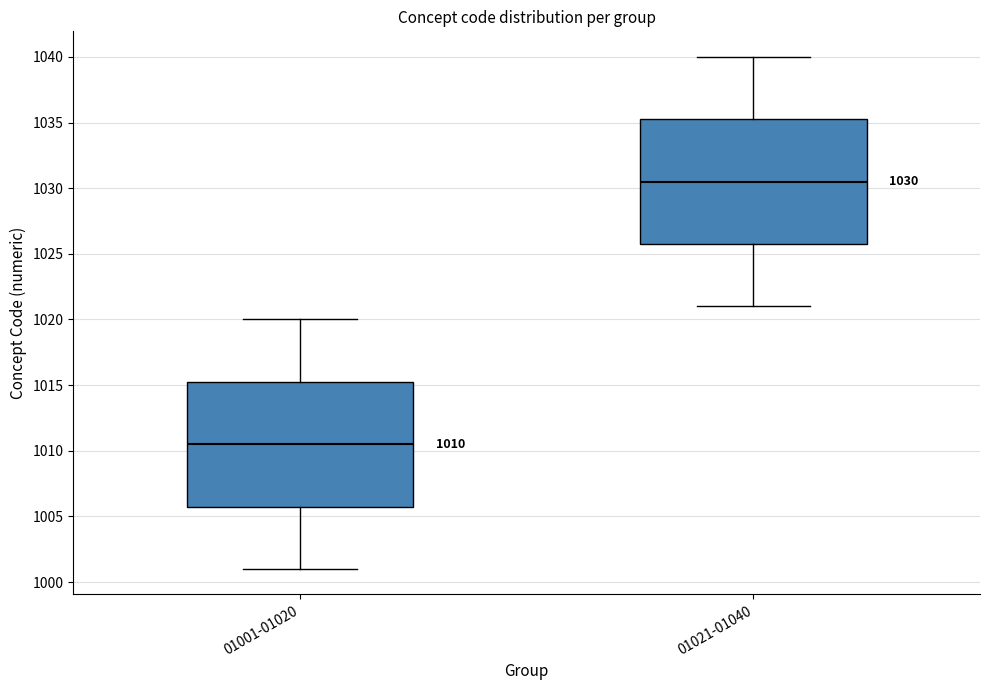

Which box has the highest median line?

01021-01040